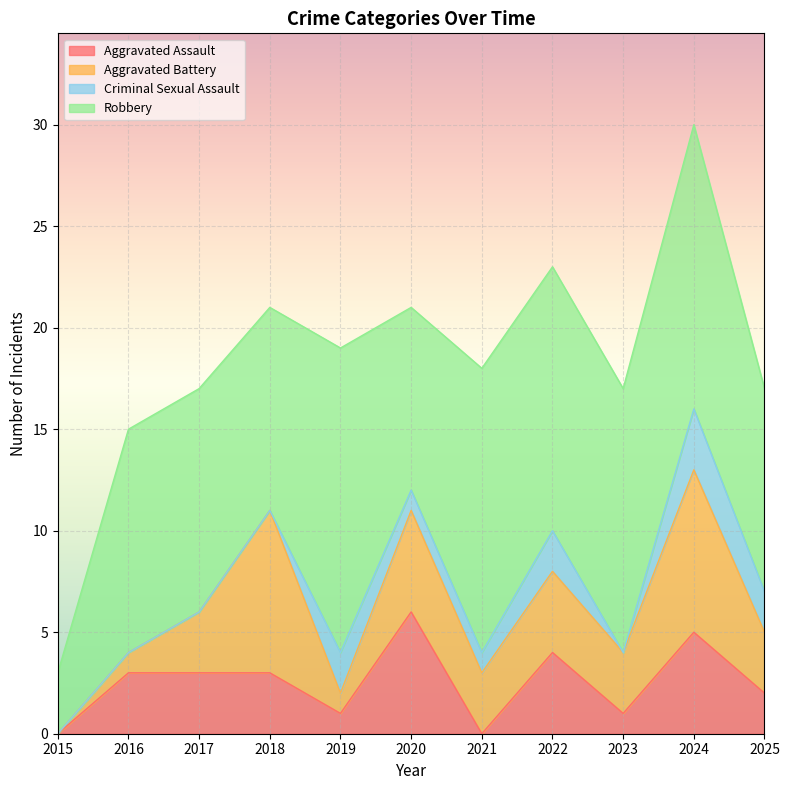

What is the difference between the maximum and second lowest values in the Aggravated Battery series?

7